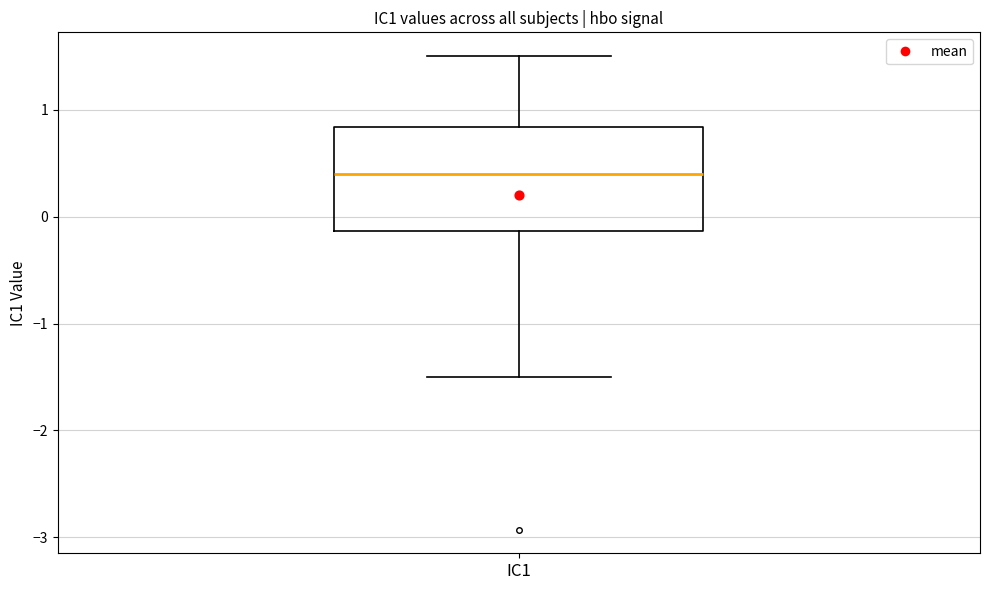

Where is the lower edge of the box for IC1 on the y-axis? The values are not printed on the chart, so give them approximately, as read against the axis.

-0.1